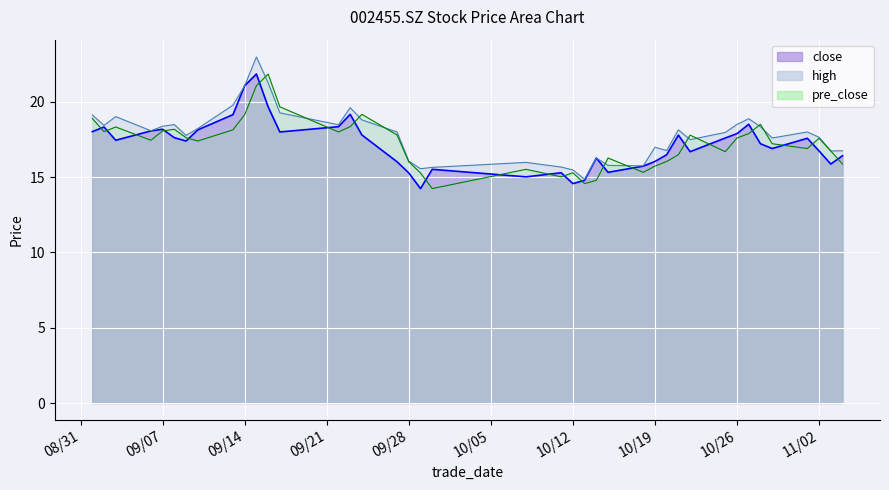

At which category does high reach its first local valley?

2021/09/02